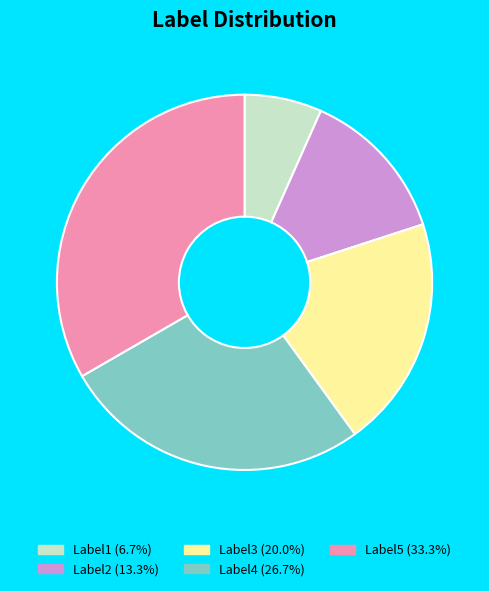

Do Label3 (20.0%) and Label4 (26.7%) together represent more than half of the pie?

No